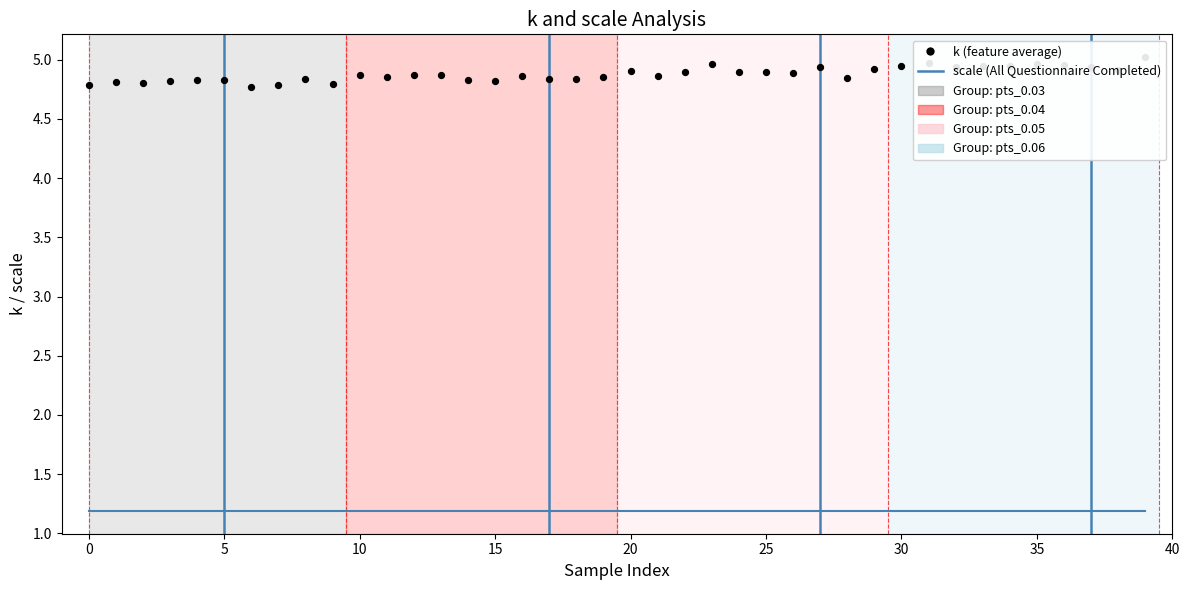

Which series has the widest spread of Y values?

k (30-sample feature average)